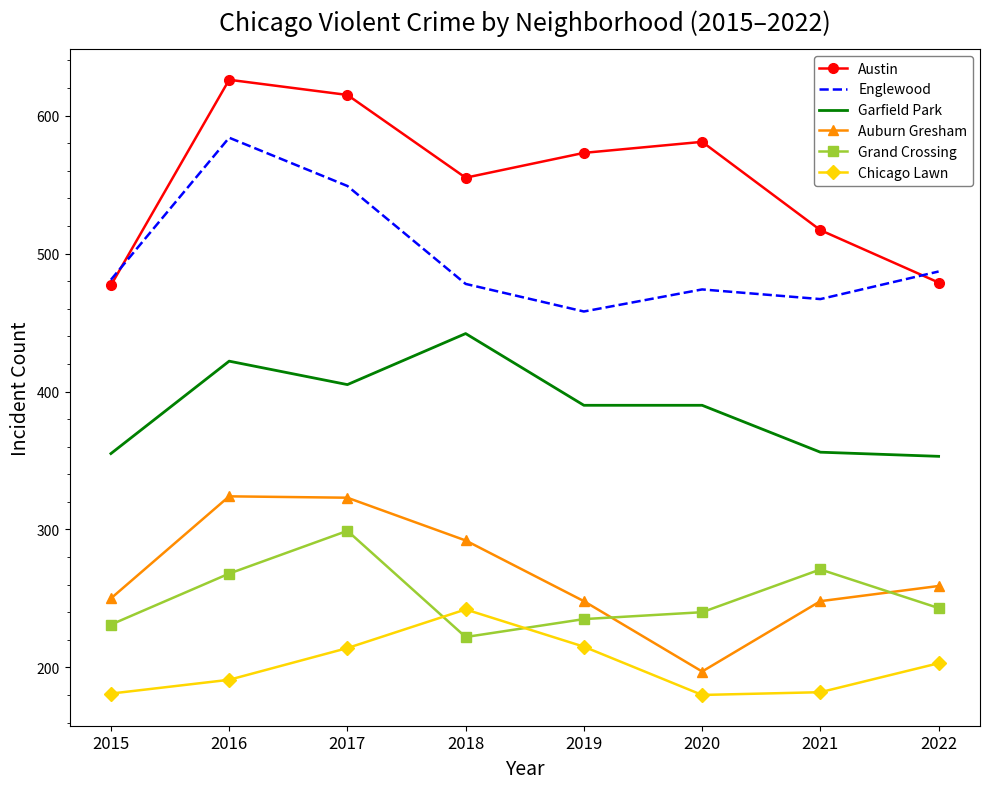

At which label does Grand Crossing reach its peak?

2017